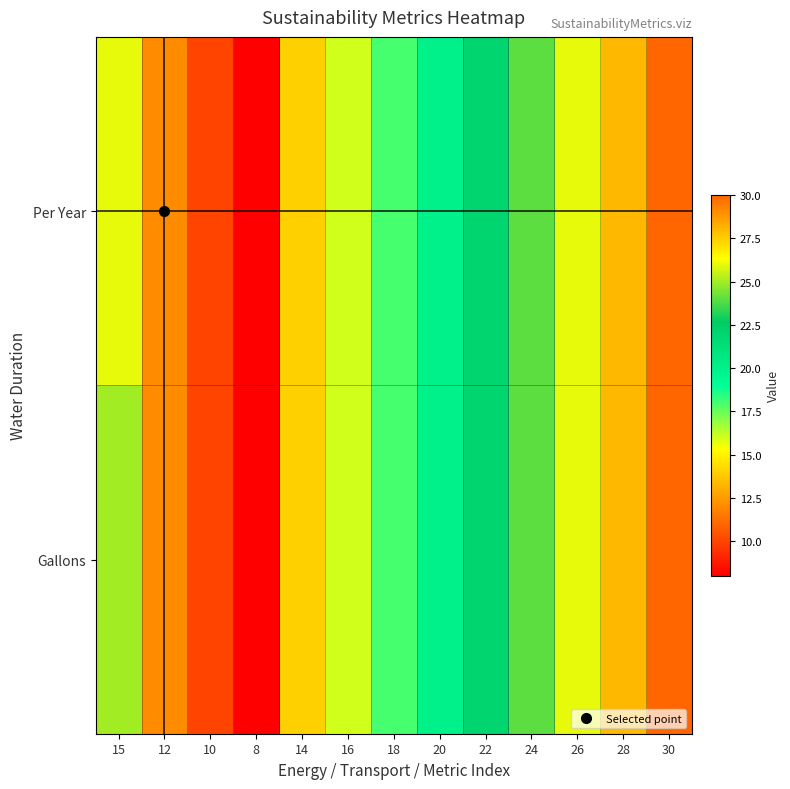

What is the difference between the highest and lowest values at 15?

1